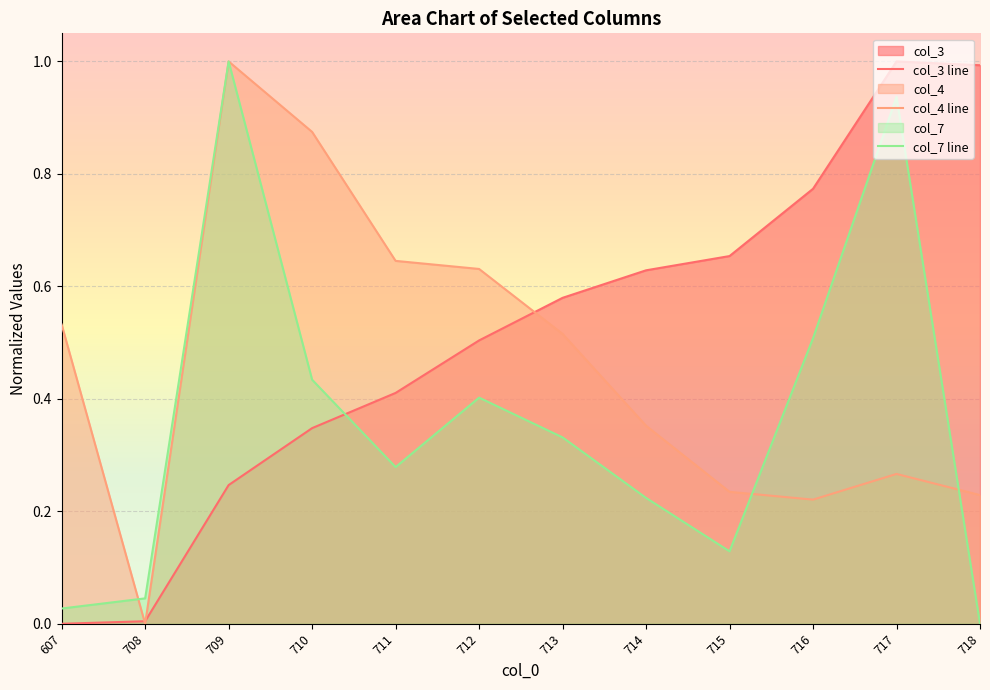

Where is the first local minimum for col_4 line?

708